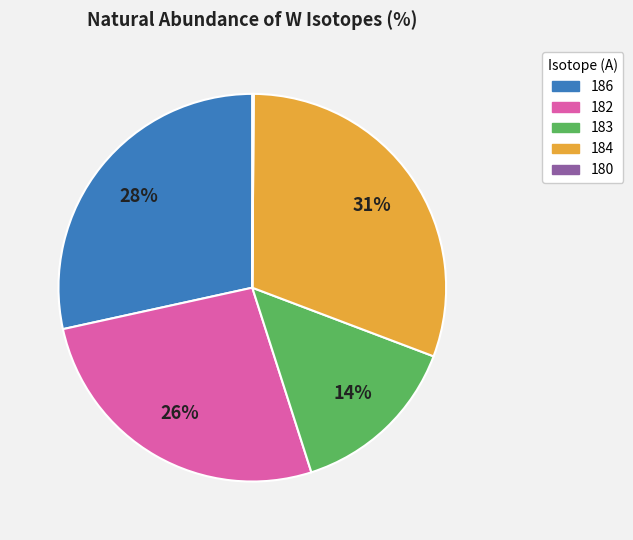

Is there a majority slice in this chart?

No